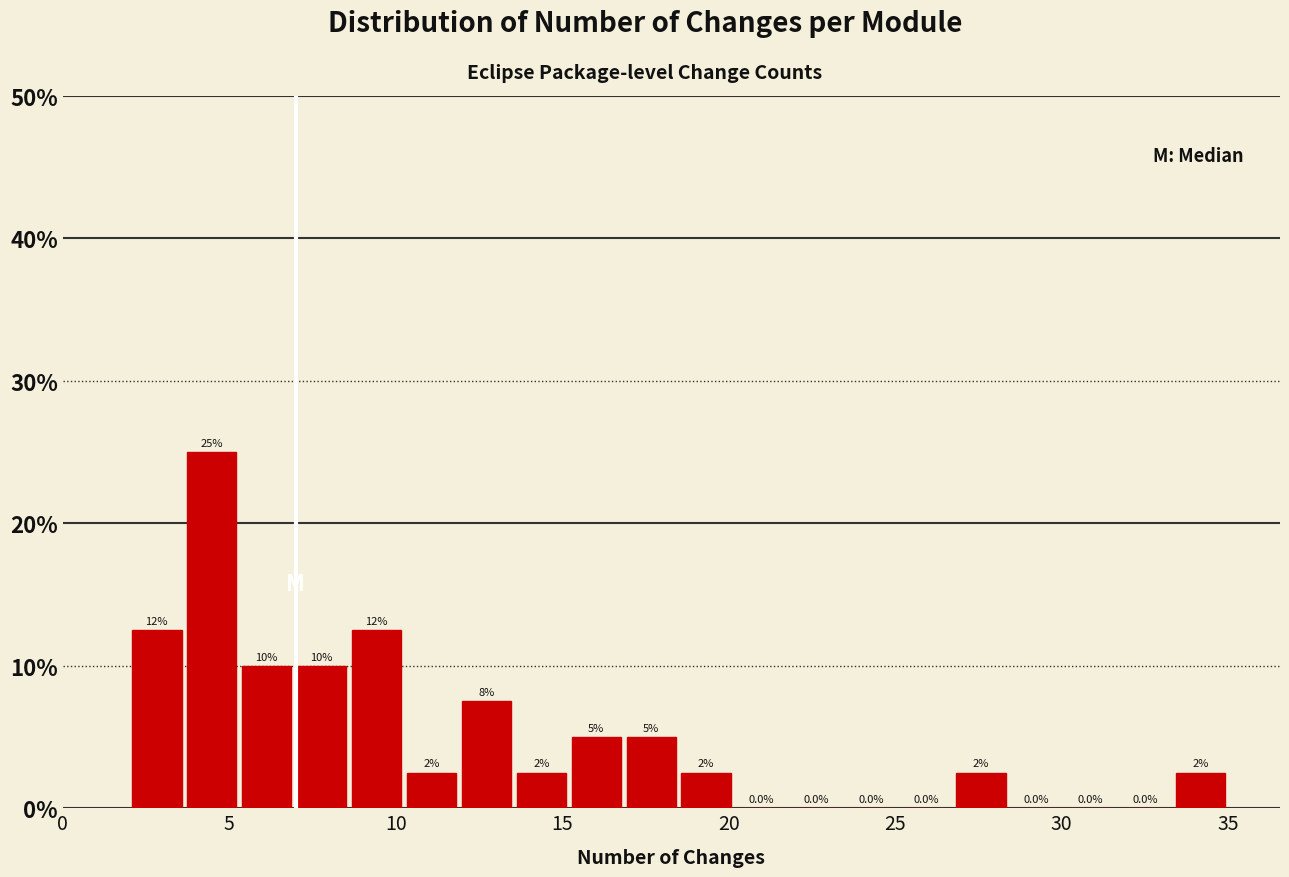

Around what value on the x-axis is the tallest bar? Give the approximate position of its centre, as read against the axis.

4.5